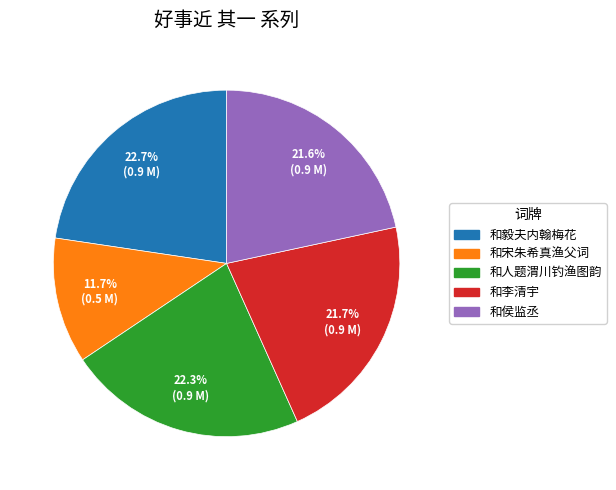

What is the smallest slice in the pie chart?

和宋朱希真渔父词